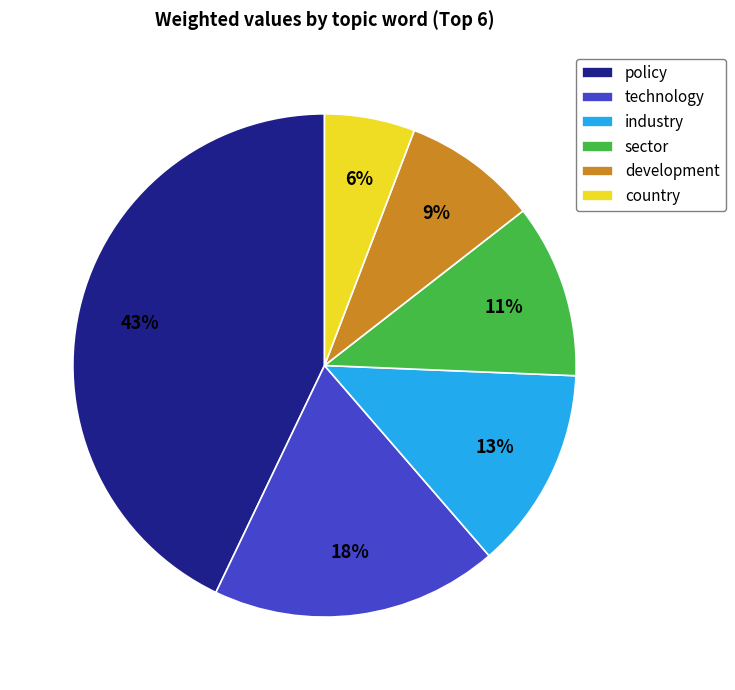

Which has a higher value, sector or country?

sector